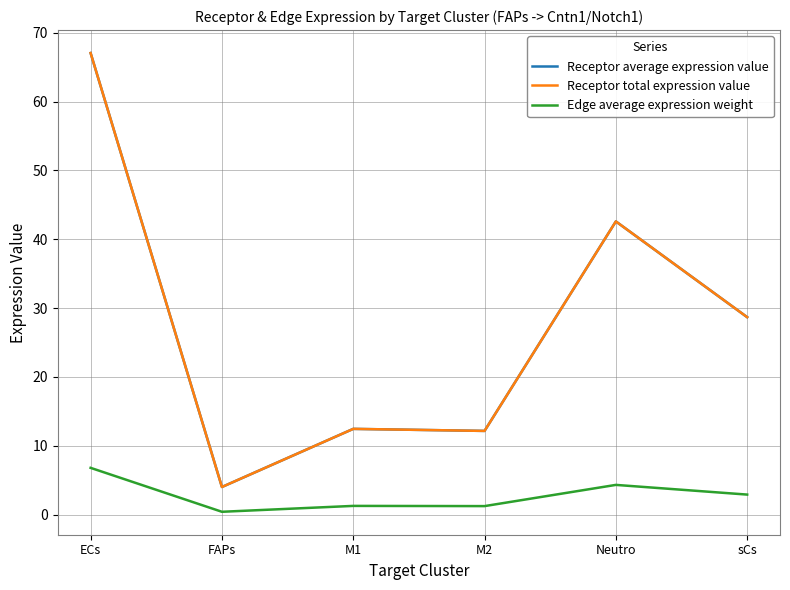

What is the spread (max minus min) of values at sCs?

25.8